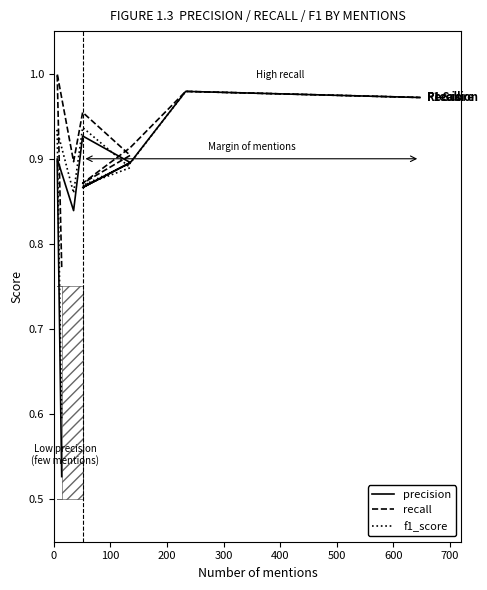

Rank the series at 200 from highest to lowest value.

recall, f1_score, precision